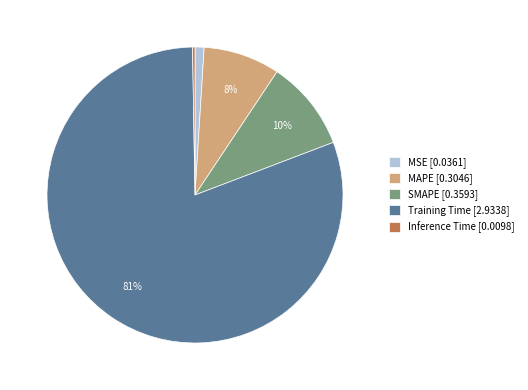

Between MAPE and Training Time, which is larger?

Training Time